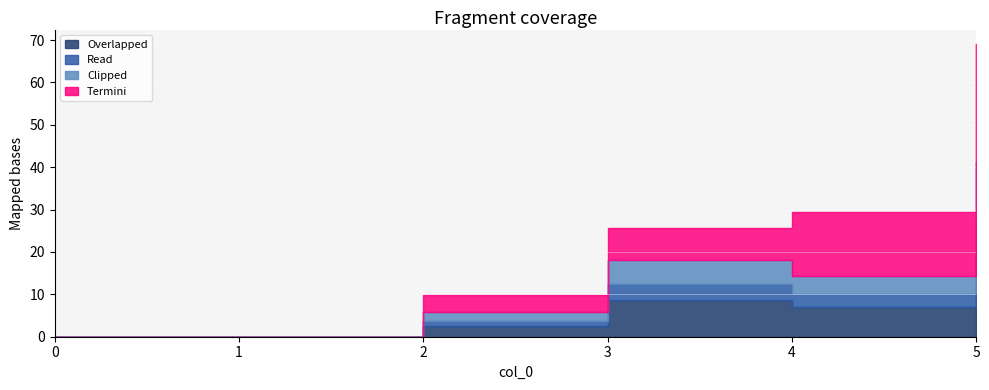

Does the chart display data point markers on the line(s)?

No